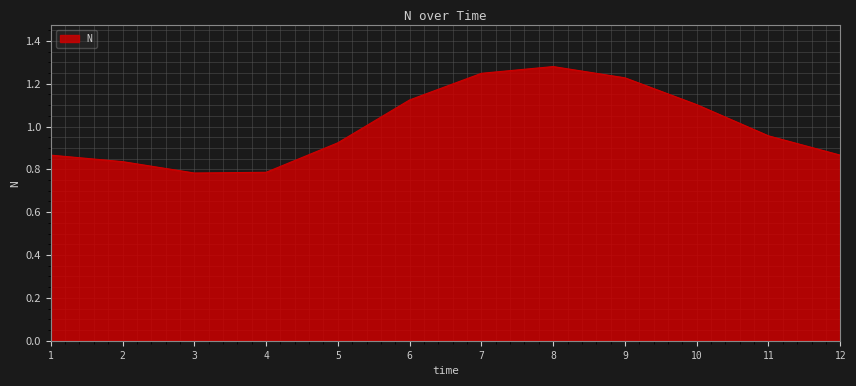

What is the change in value from 2 to 7?

+0.4